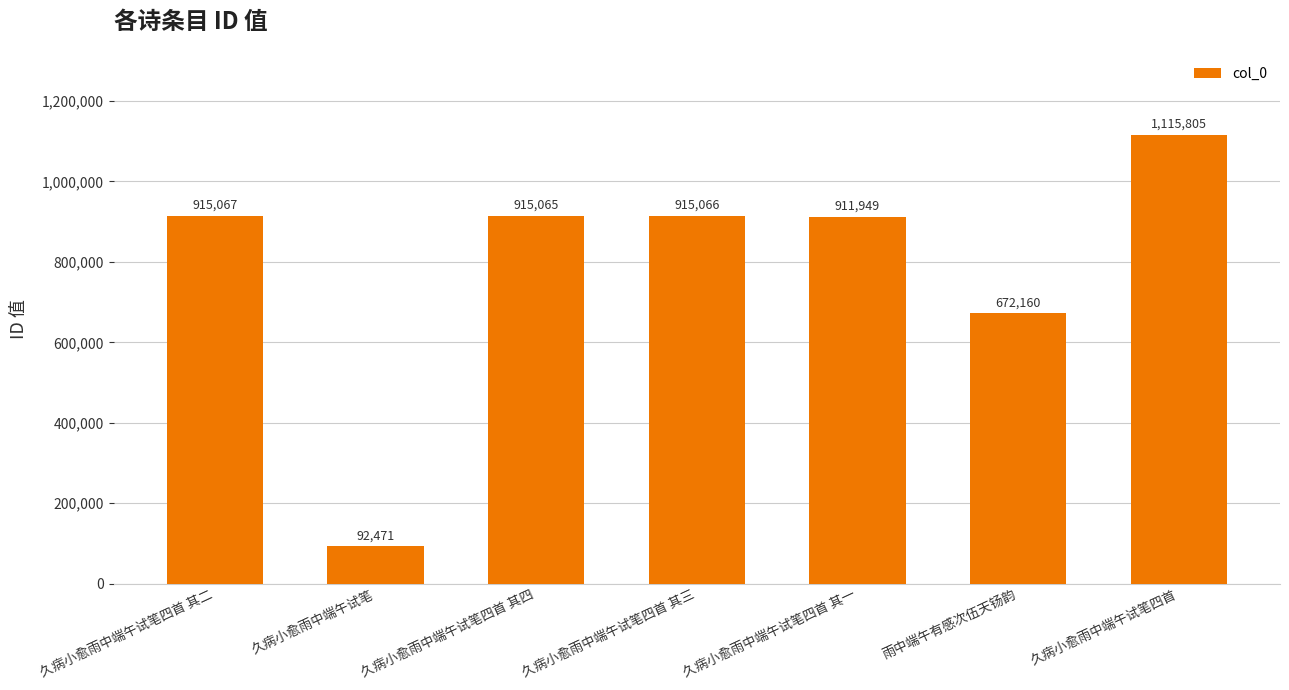

The value at 久病小愈雨中端午试笔四首 其三 is 915066. True or false?

True